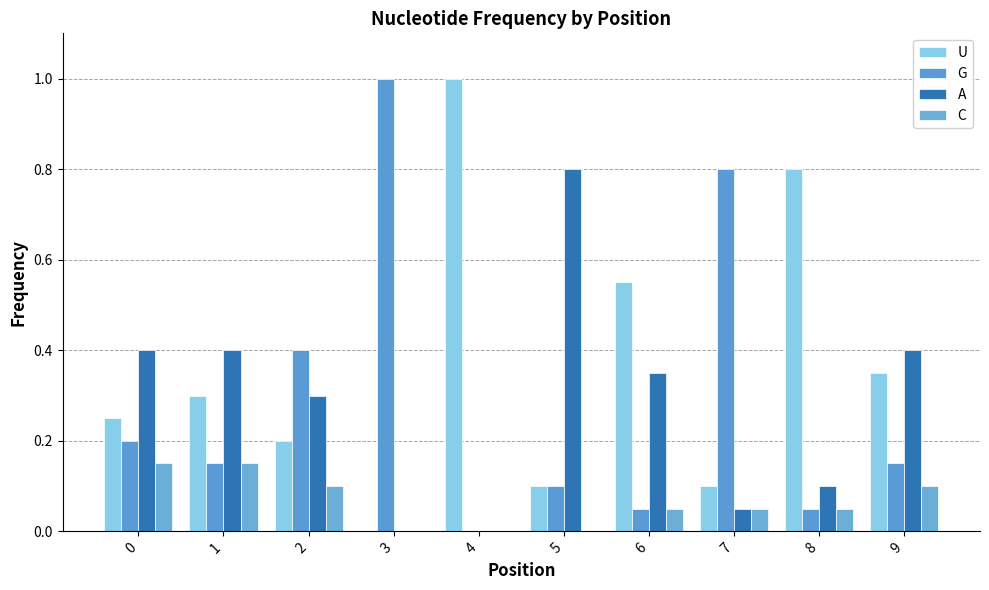

How many data points in G are above 0?

9